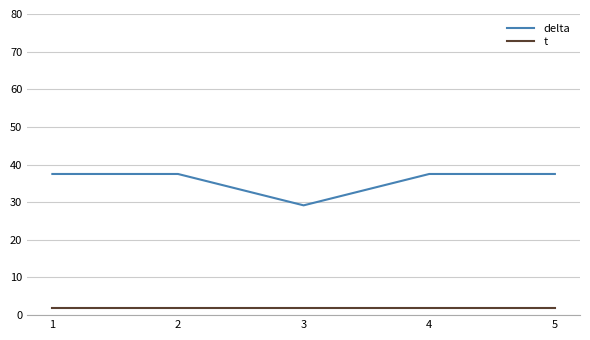

True or false: t and delta cross at least once.

False